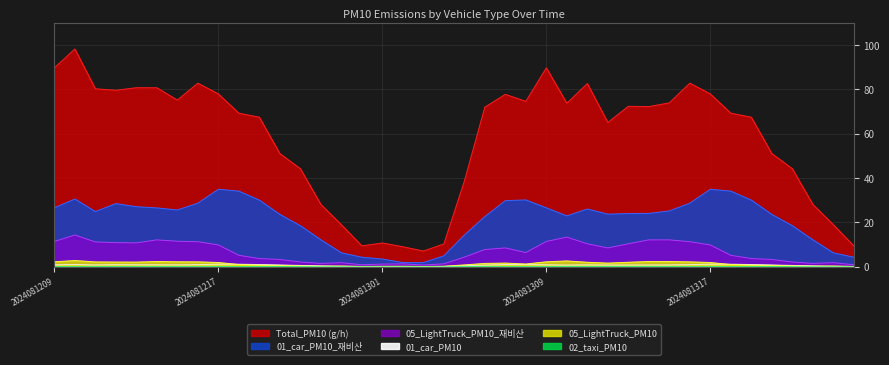

How many interior local valleys does the 01_car_PM10_재비산 series have?

5